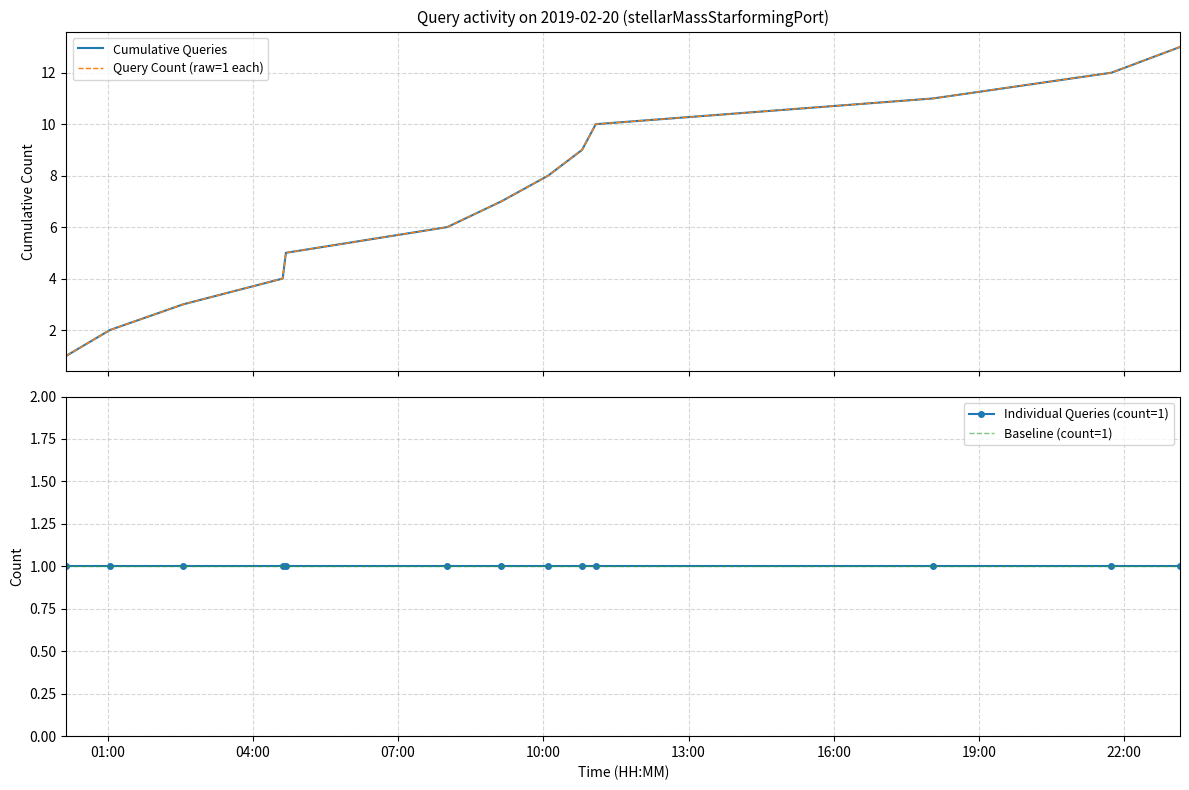

What is the sum of all Cumulative Queries values?

91